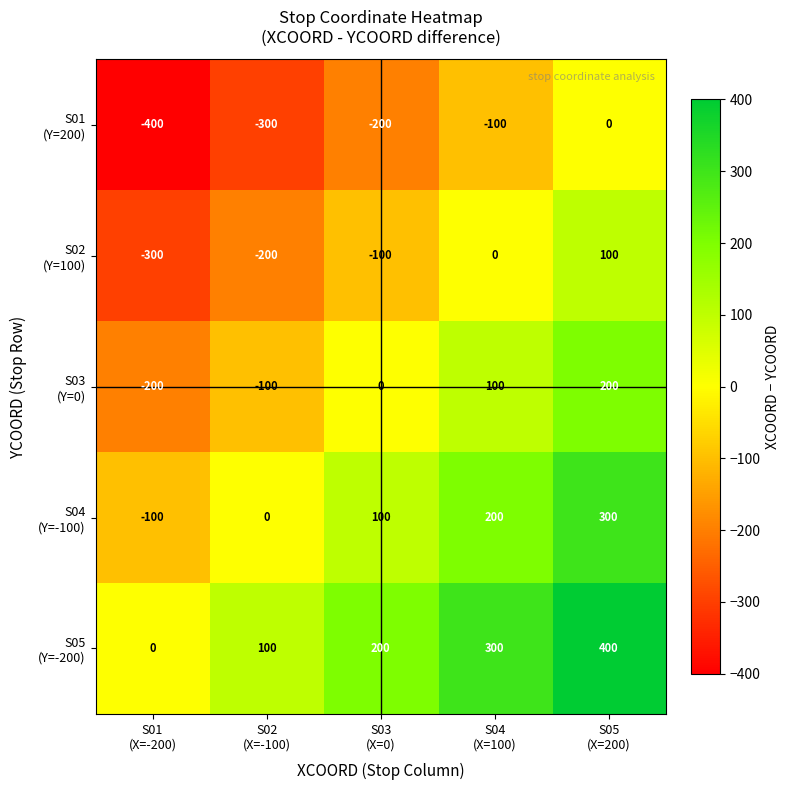

What is the maximum value shown in the chart?

400